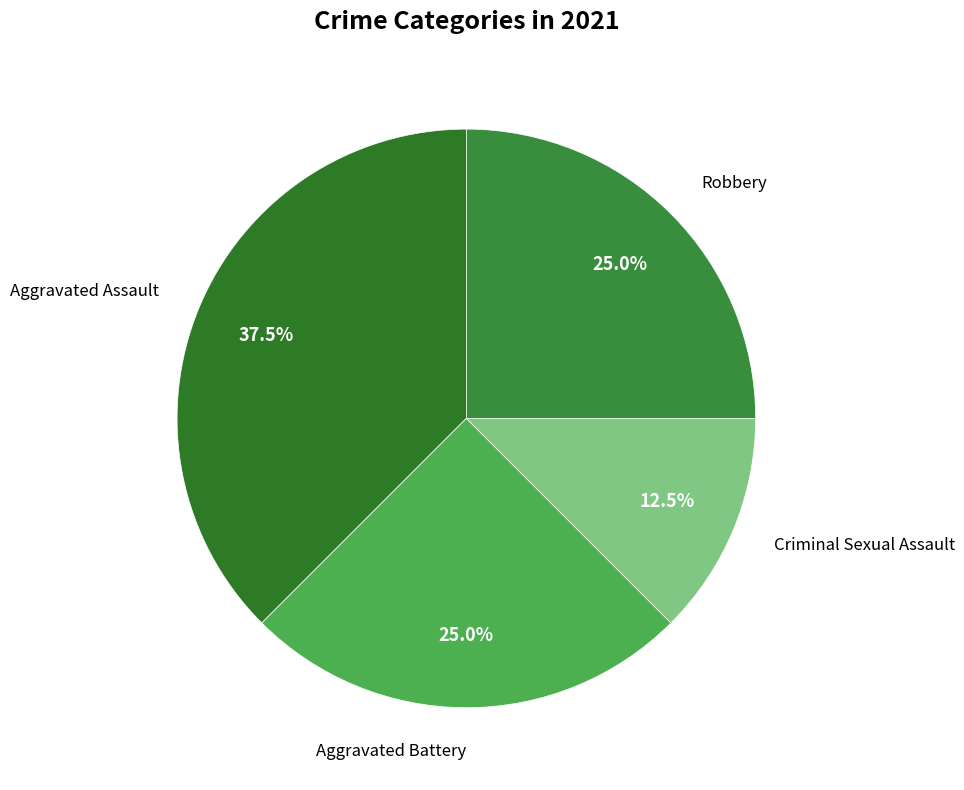

Which has a higher value, Aggravated Battery or Aggravated Assault?

Aggravated Assault